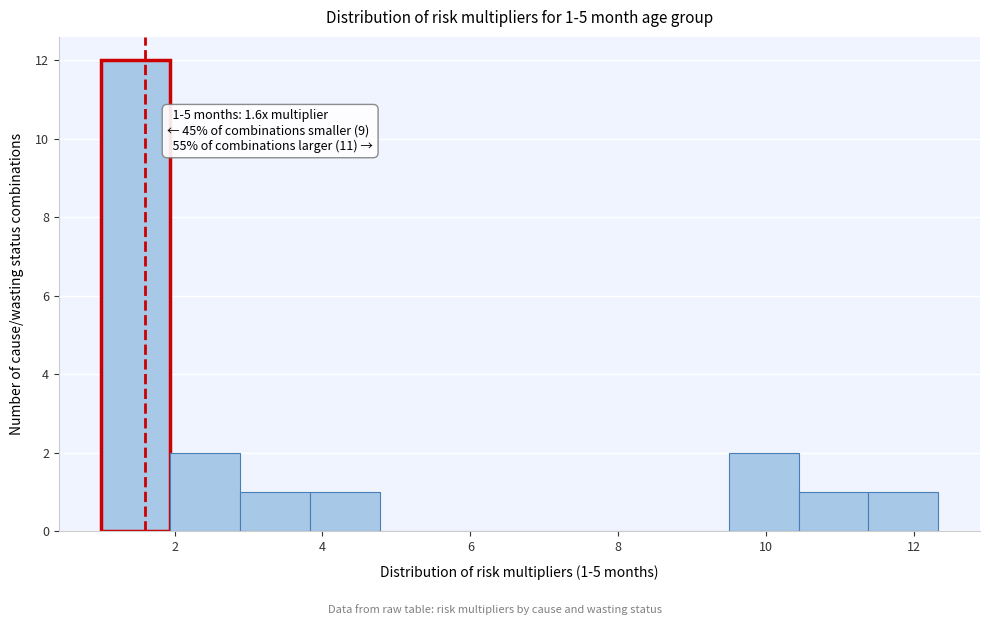

Over which range of the x-axis is the bar tallest?

1.0 to 2.0